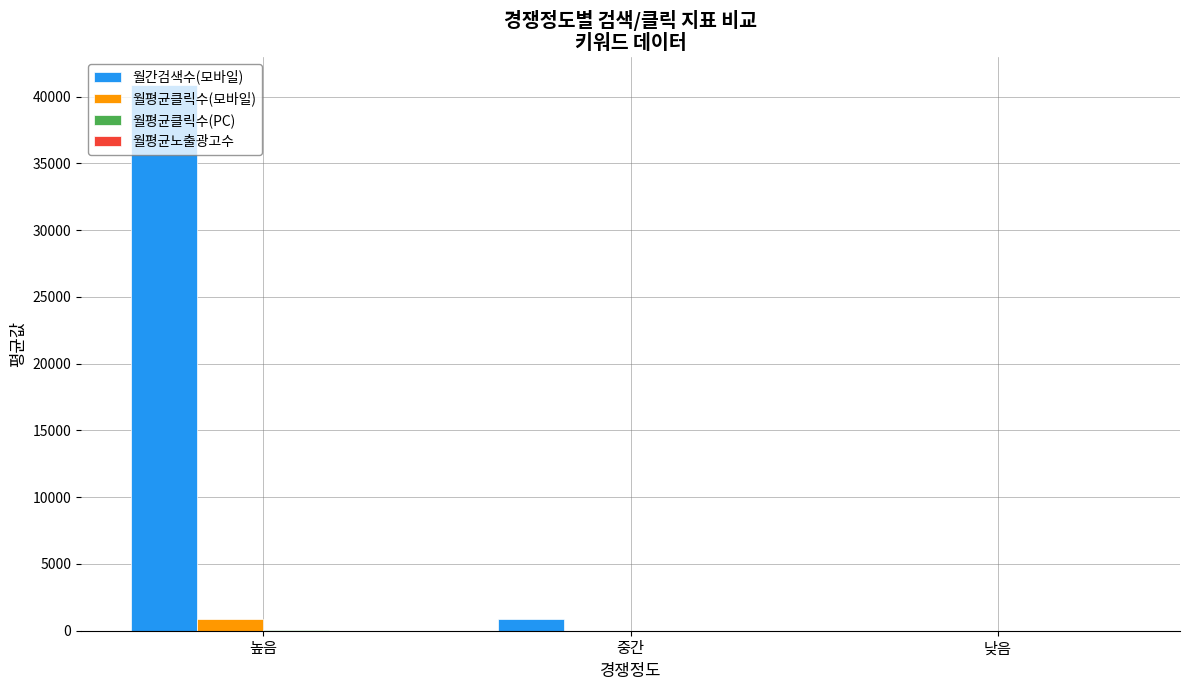

Which category has the highest value in the 월평균클릭수(모바일) series?

높음